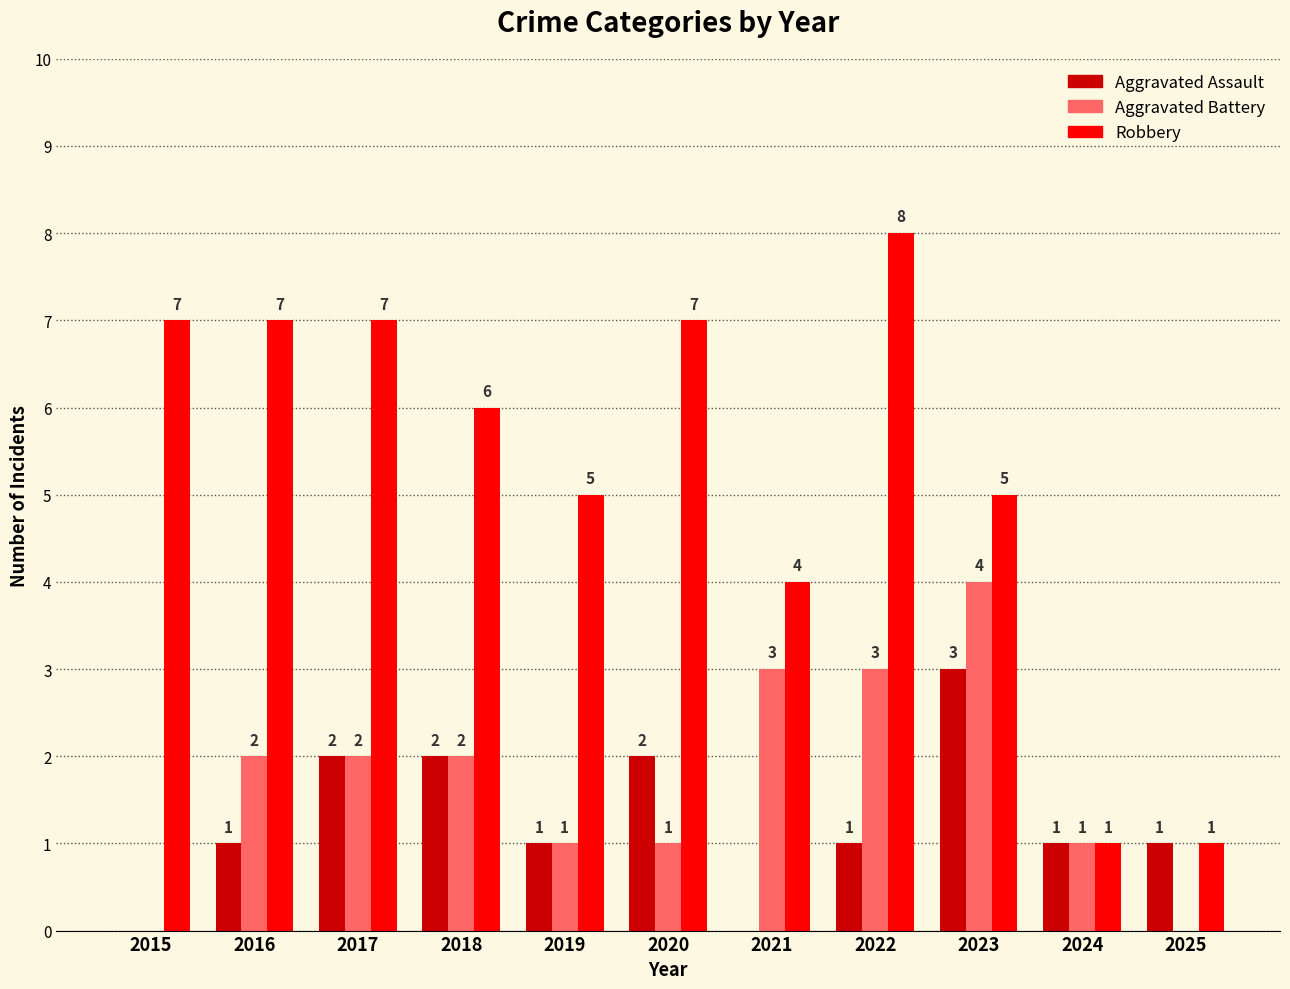

Which series changed the most between 2018 and 2025?

Robbery